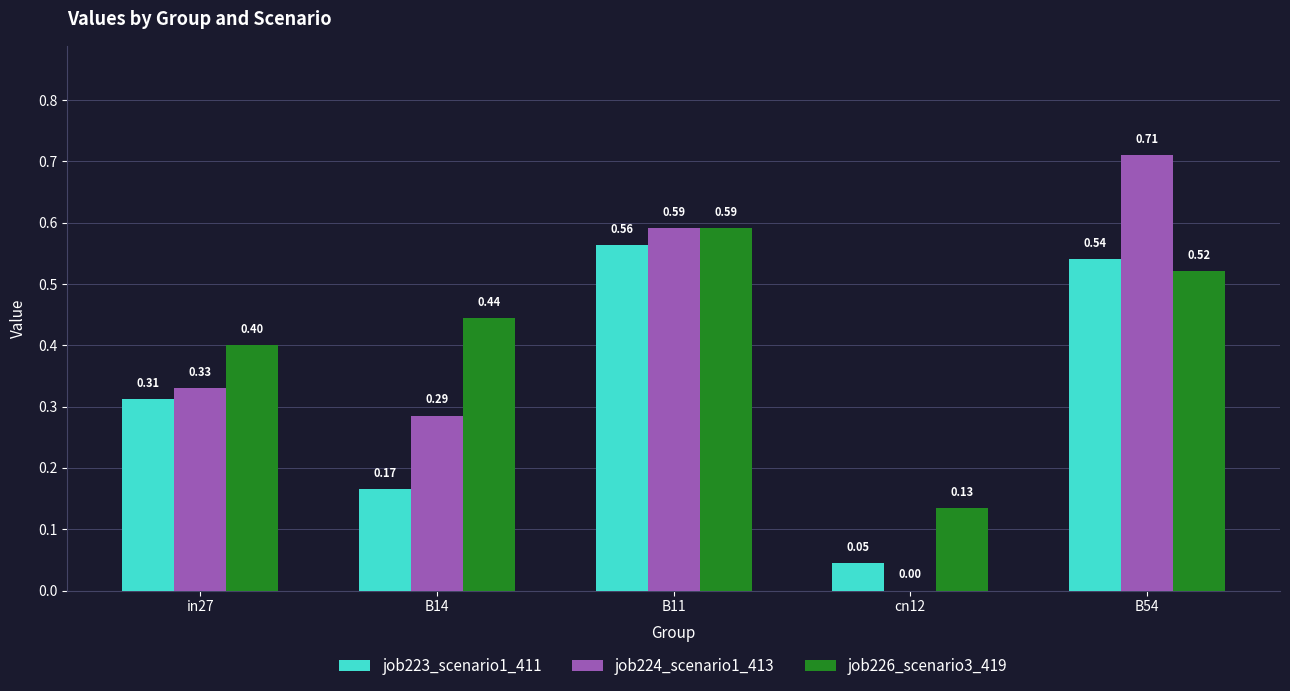

Between cn12 and B54, which series saw the biggest shift?

job224_scenario1_413